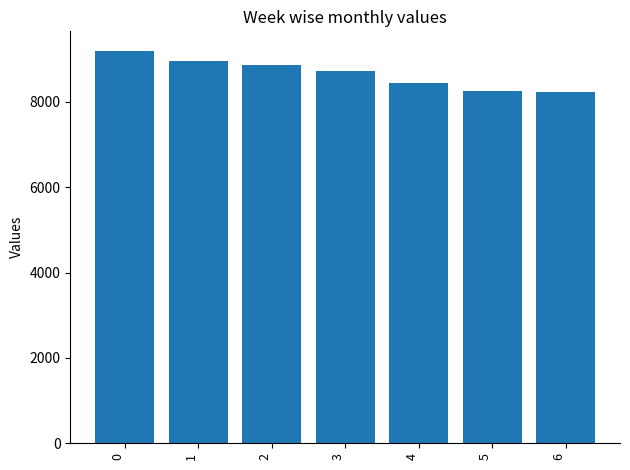

What is the sum of all values?

60654